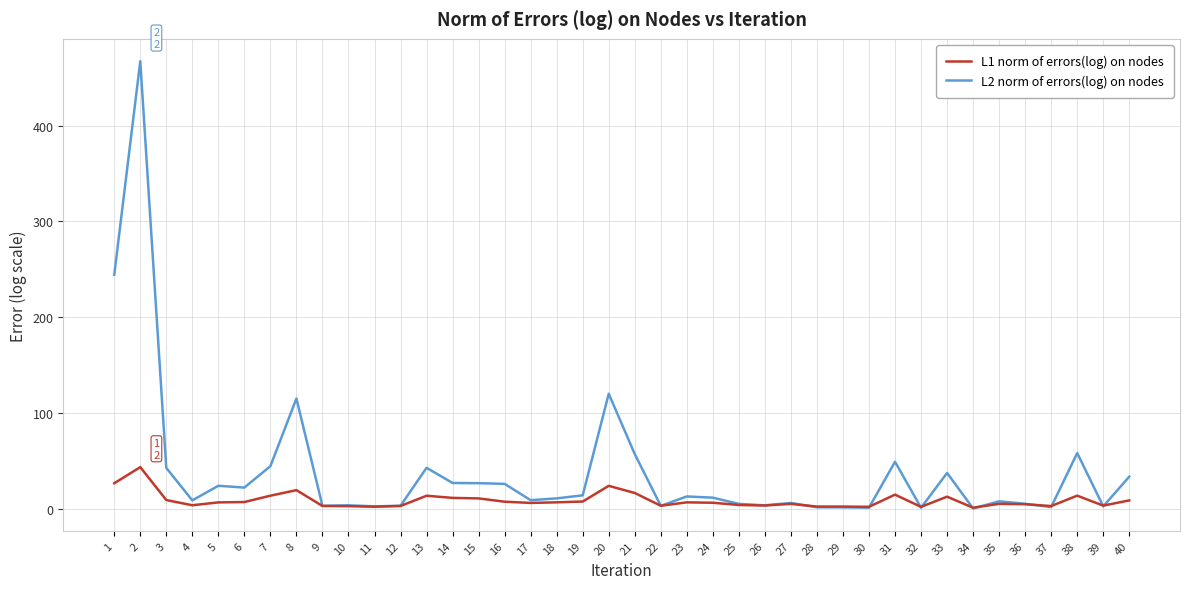

What is the smallest value displayed?

0.3